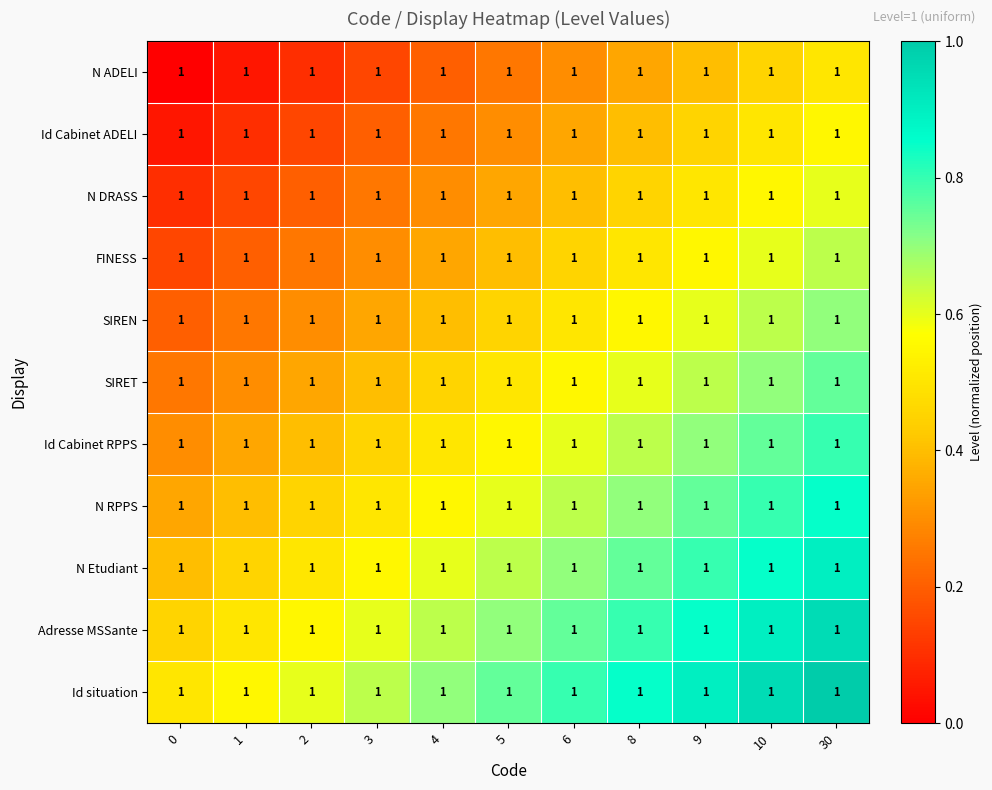

Reading left to right, transcribe all the data shown in this chart.

N ADELI: 0=1.0	1=1.0	2=1.0	3=1.0	4=1.0	5=1.0	6=1.0	8=1.0	9=1.0	10=1.0	30=1.0
Id Cabinet ADELI: 0=1.0	1=1.0	2=1.0	3=1.0	4=1.0	5=1.0	6=1.0	8=1.0	9=1.0	10=1.0	30=1.0
N DRASS: 0=1.0	1=1.0	2=1.0	3=1.0	4=1.0	5=1.0	6=1.0	8=1.0	9=1.0	10=1.0	30=1.0
FINESS: 0=1.0	1=1.0	2=1.0	3=1.0	4=1.0	5=1.0	6=1.0	8=1.0	9=1.0	10=1.0	30=1.0
SIREN: 0=1.0	1=1.0	2=1.0	3=1.0	4=1.0	5=1.0	6=1.0	8=1.0	9=1.0	10=1.0	30=1.0
SIRET: 0=1.0	1=1.0	2=1.0	3=1.0	4=1.0	5=1.0	6=1.0	8=1.0	9=1.0	10=1.0	30=1.0
Id Cabinet RPPS: 0=1.0	1=1.0	2=1.0	3=1.0	4=1.0	5=1.0	6=1.0	8=1.0	9=1.0	10=1.0	30=1.0
N RPPS: 0=1.0	1=1.0	2=1.0	3=1.0	4=1.0	5=1.0	6=1.0	8=1.0	9=1.0	10=1.0	30=1.0
N Etudiant: 0=1.0	1=1.0	2=1.0	3=1.0	4=1.0	5=1.0	6=1.0	8=1.0	9=1.0	10=1.0	30=1.0
Adresse MSSante: 0=1.0	1=1.0	2=1.0	3=1.0	4=1.0	5=1.0	6=1.0	8=1.0	9=1.0	10=1.0	30=1.0
Id situation: 0=1.0	1=1.0	2=1.0	3=1.0	4=1.0	5=1.0	6=1.0	8=1.0	9=1.0	10=1.0	30=1.0